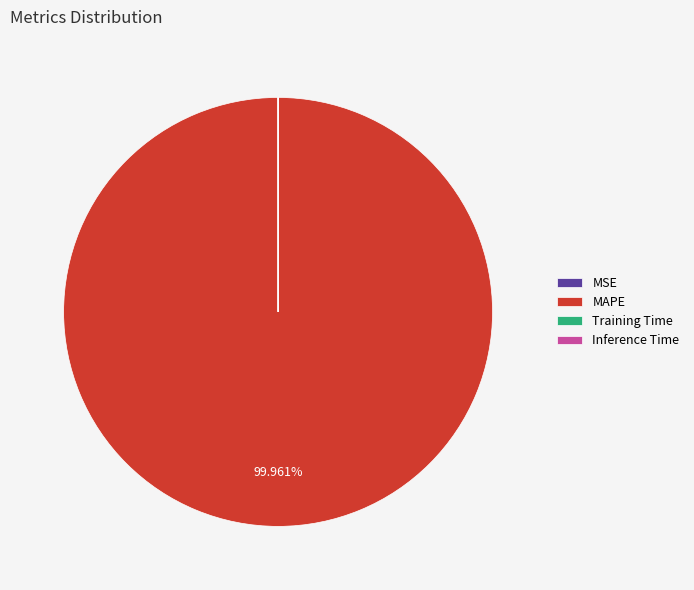

Which category has the biggest portion of the pie?

MAPE